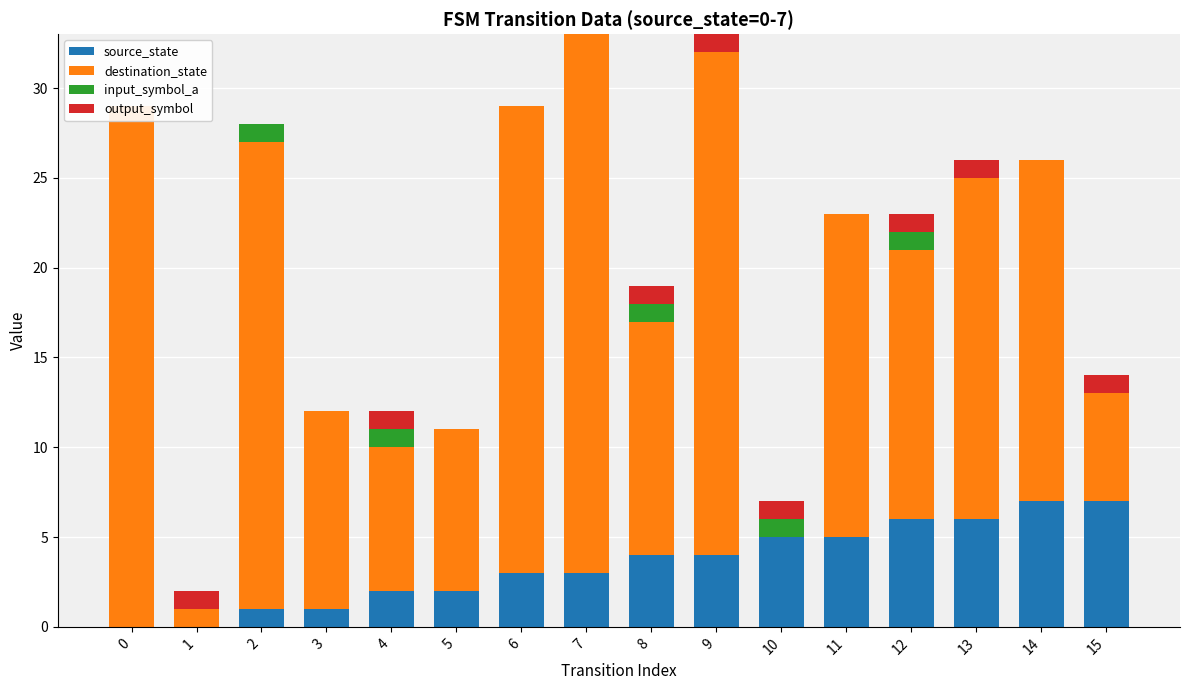

Which series changed the most between 1 and 2?

destination_state